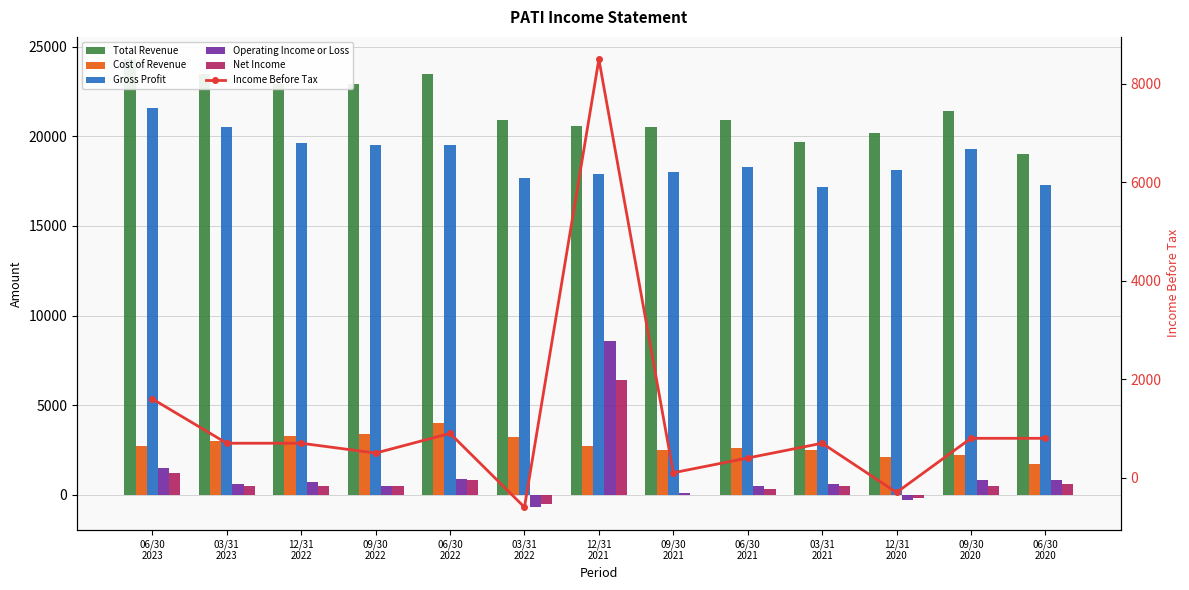

Reading right to left, transcribe all the data shown in this chart.

Total Revenue: 19000	21400	20200	19700	20900	20500	20600	20900	23500	22900	22900	23500	24300
Cost of Revenue: 1700	2200	2100	2500	2600	2500	2700	3200	4000	3400	3300	3000	2700
Gross Profit: 17300	19300	18100	17200	18300	18000	17900	17700	19500	19500	19600	20500	21600
Operating Income or Loss: 800	800	-300	600	500	100	8600	-700	900	500	700	600	1500
Net Income: 600	500	-200	500	300	0	6400	-500	800	500	500	500	1200
Income Before Tax: 800	800	-300	700	400	100	8500	-600	900	500	700	700	1600